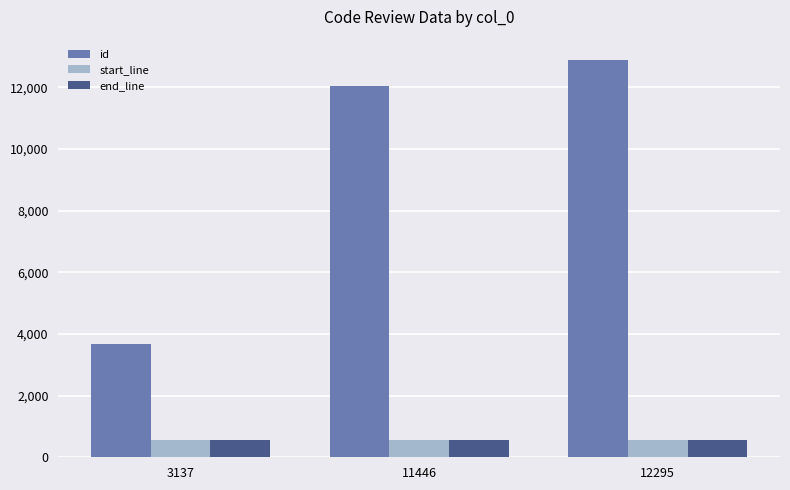

Reading left to right, transcribe all the data shown in this chart.

id: 3137=3691	11446=12050	12295=12903
start_line: 3137=551	11446=551	12295=551
end_line: 3137=571	11446=571	12295=571